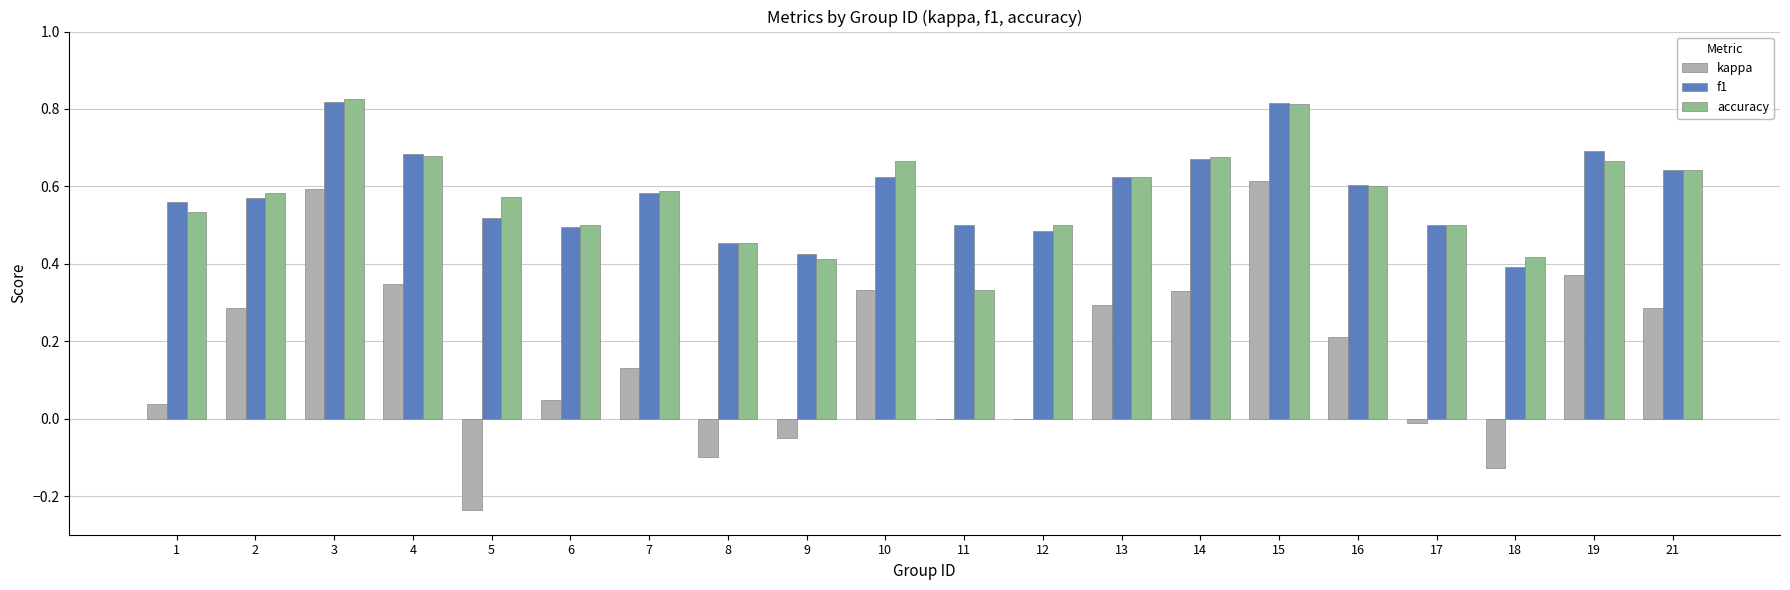

How many groups of bars are there?

20